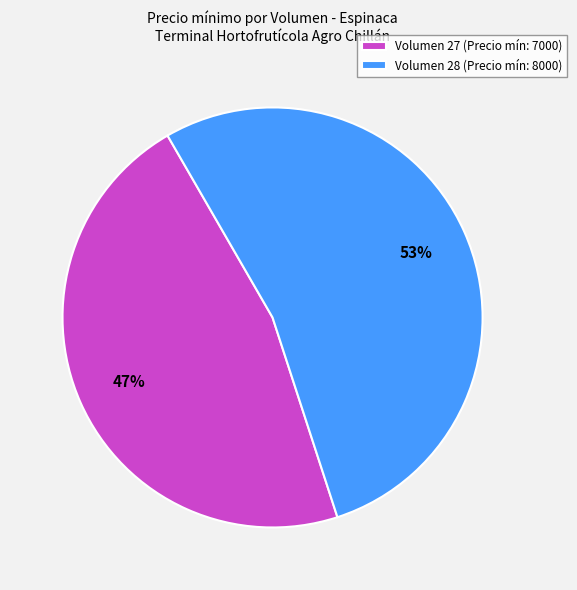

To the nearest percent, what is the average slice percentage?

50%